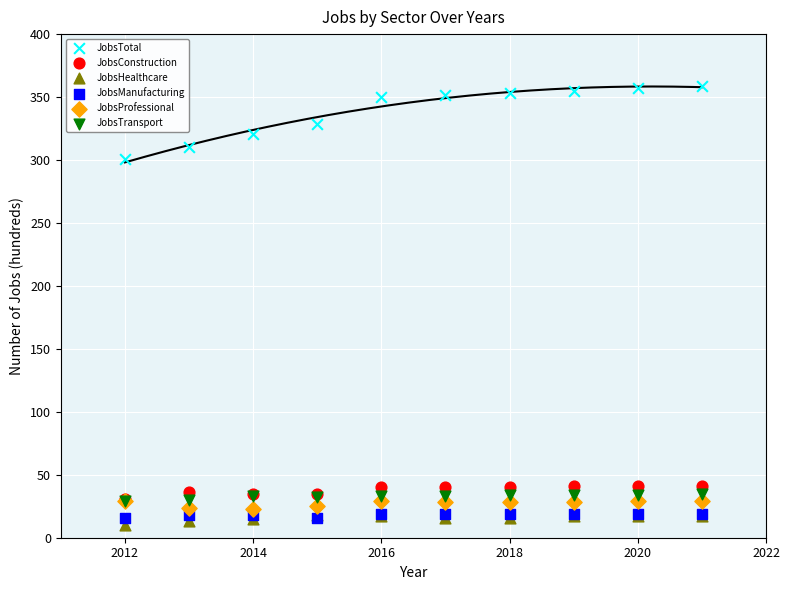

Across all series, what Y value is closest to 184?

301